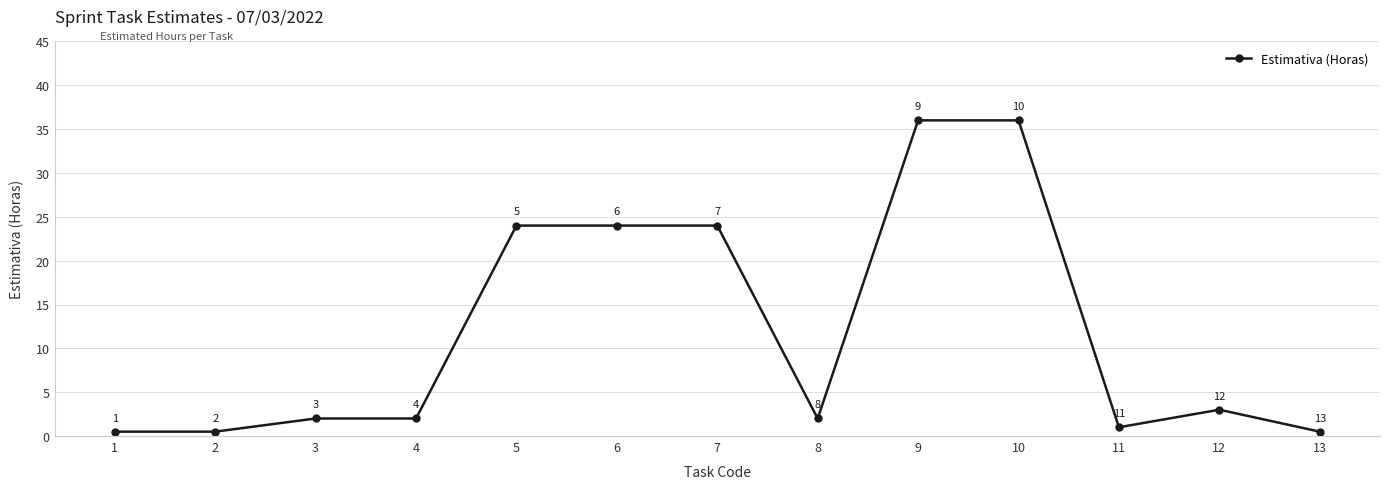

Between 2 and 7, which is larger?

7